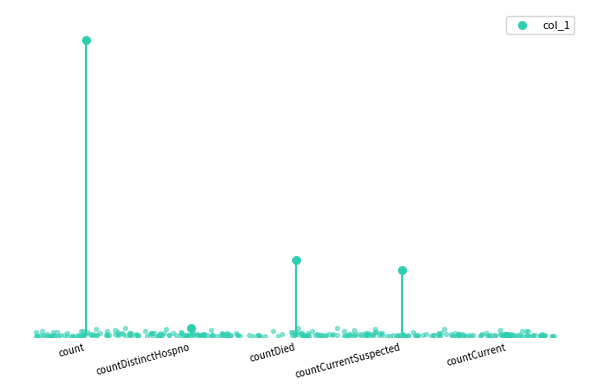

What is the ratio of the value at countDied to the value at countCurrentSuspected?

1.1